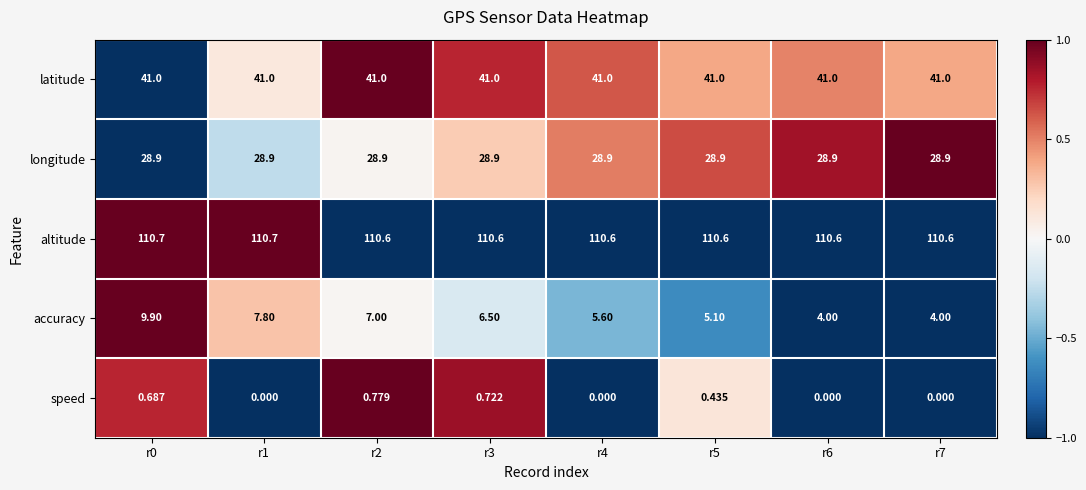

Which series has the widest spread of values?

accuracy